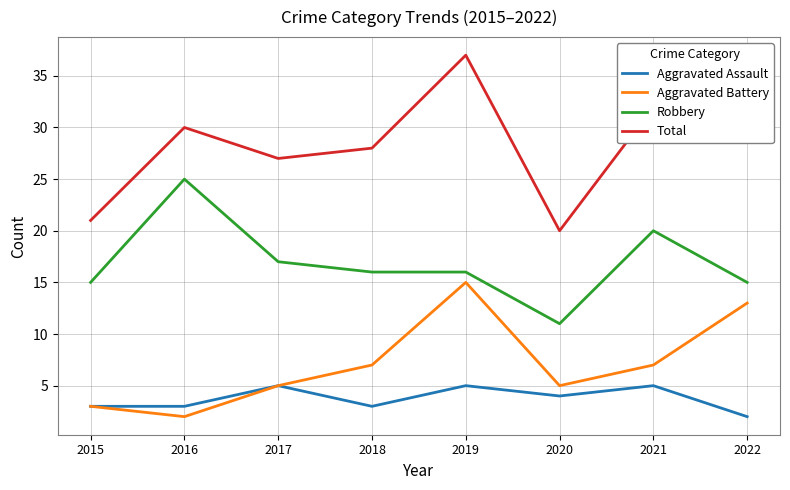

Reading left to right, what are all the values shown in this chart?

Aggravated Assault: 3	3	5	3	5	4	5	2
Aggravated Battery: 3	2	5	7	15	5	7	13
Robbery: 15	25	17	16	16	11	20	15
Total: 21	30	27	28	37	20	32	31